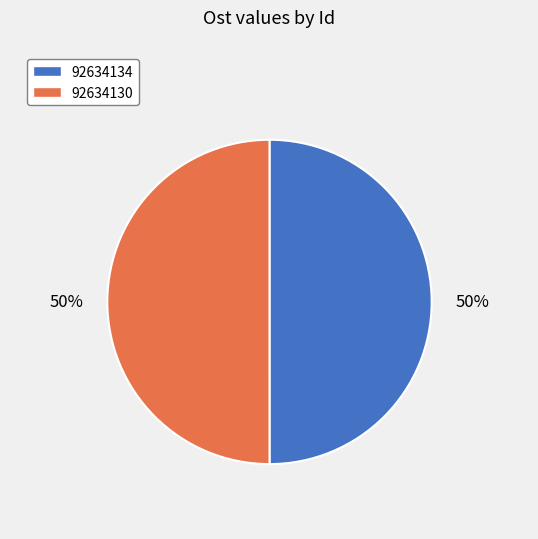

To the nearest percent, what percentage of the pie is 92634130?

50%